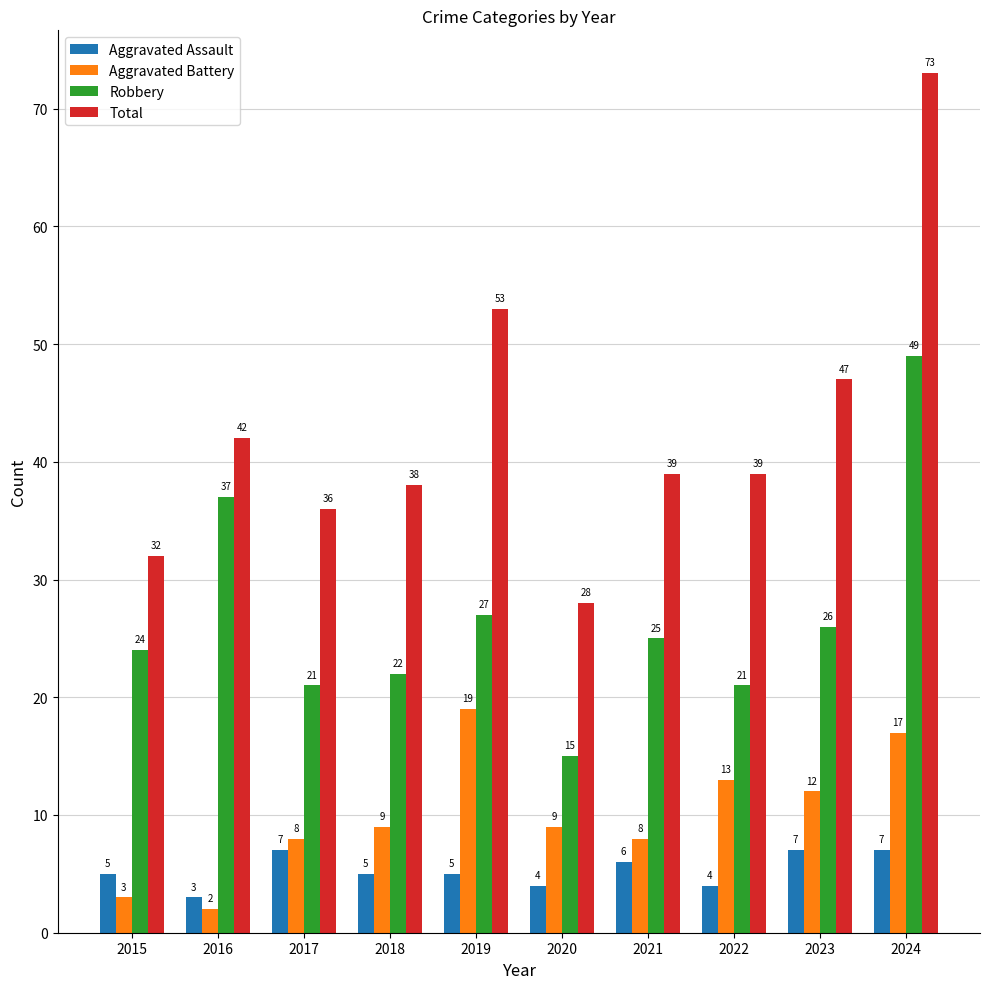

What is the smallest value displayed?

2